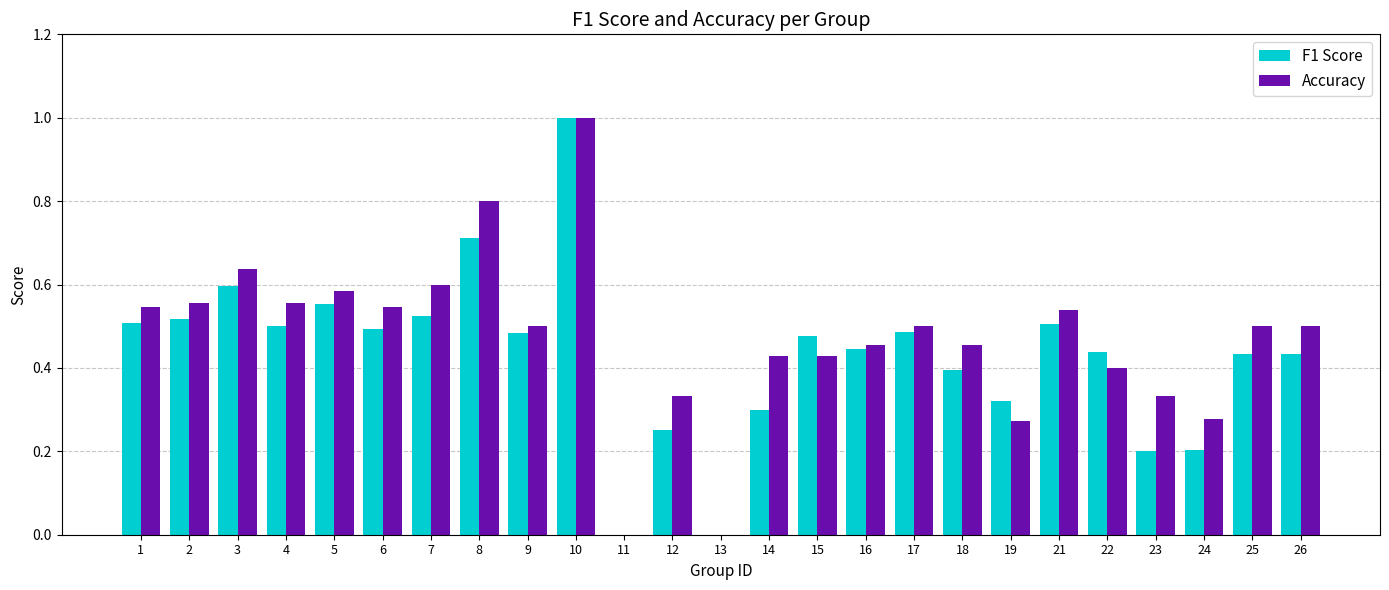

Which category has the highest value in the F1 Score series?

10